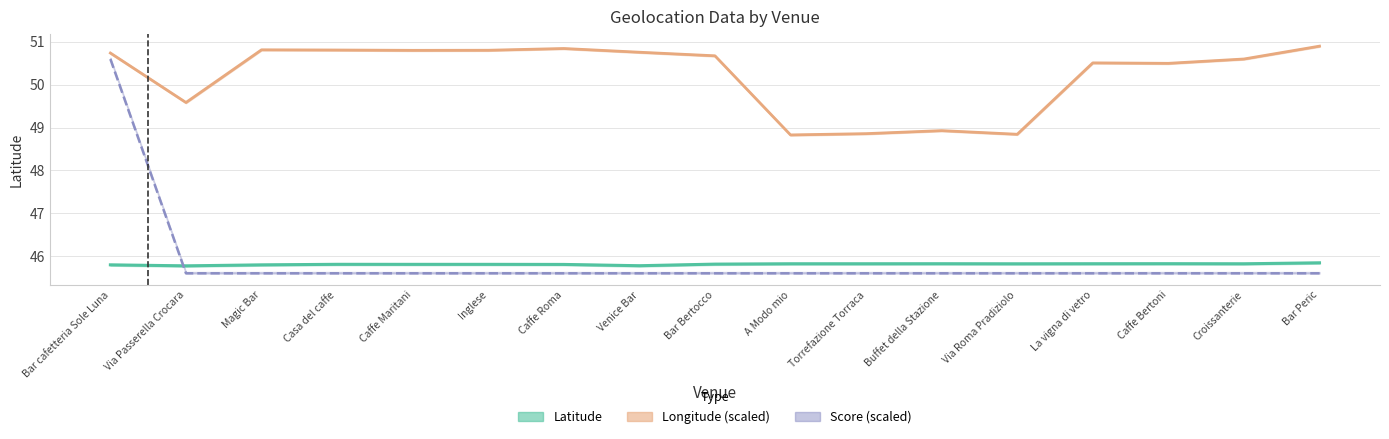

True or false: Score (scaled) has more than 1 interior local peaks.

False